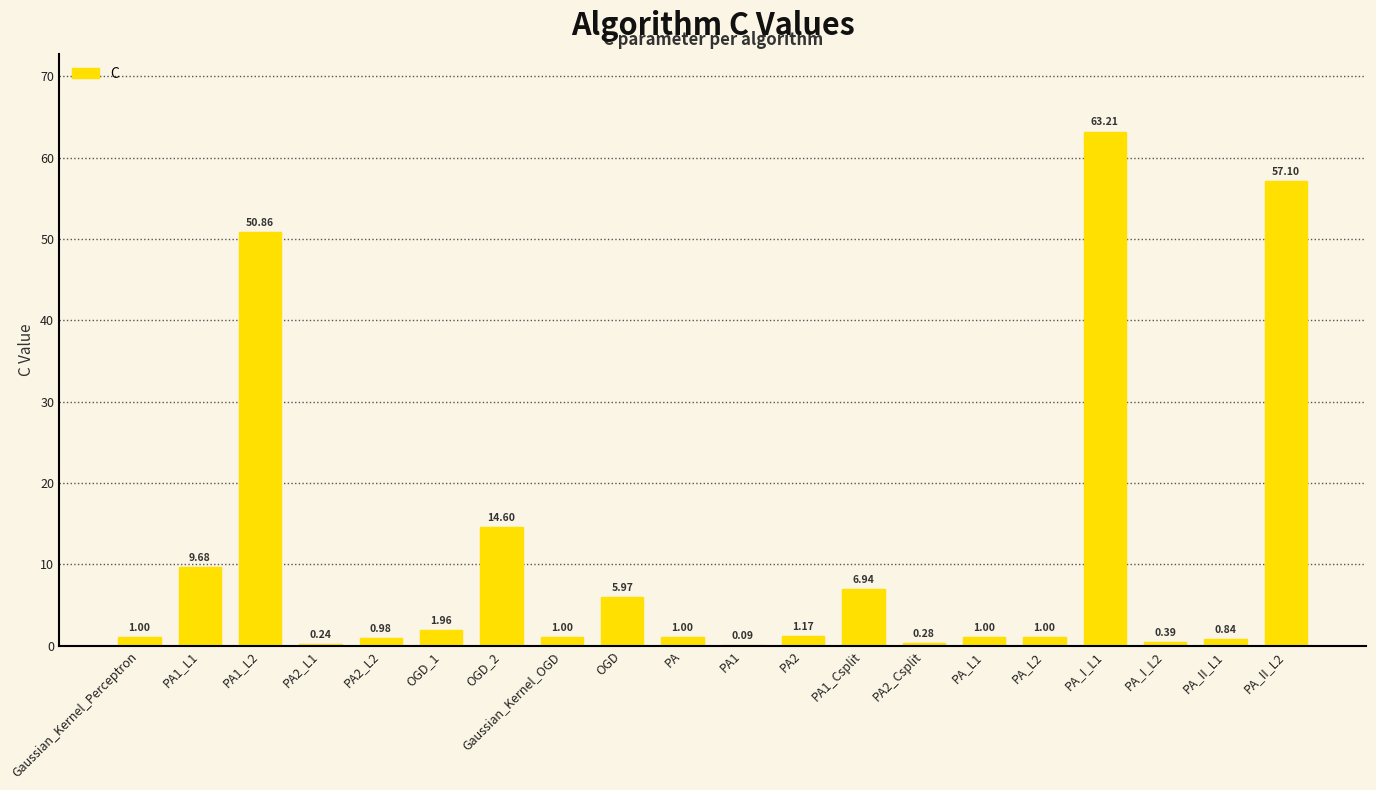

What is the sum of all values?

219.3